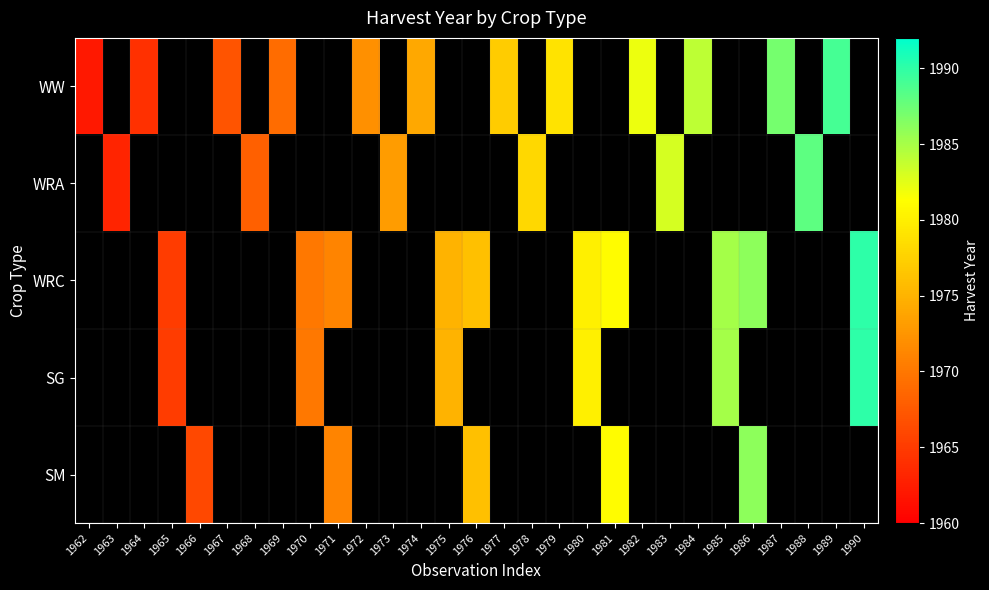

Is it true that WRA equals 1018.3 at 1968?

False